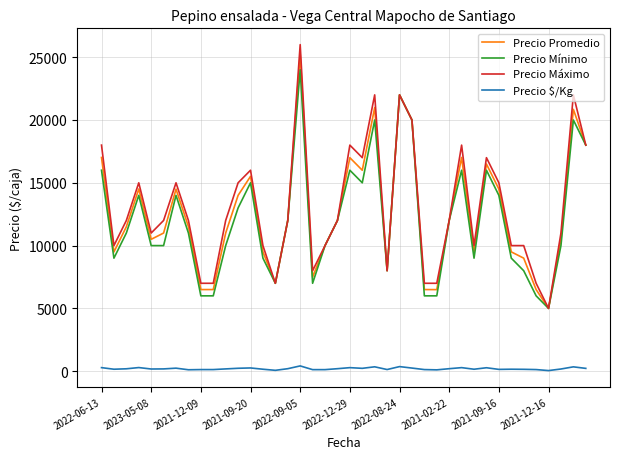

Which series has the widest spread of values?

Precio Máximo